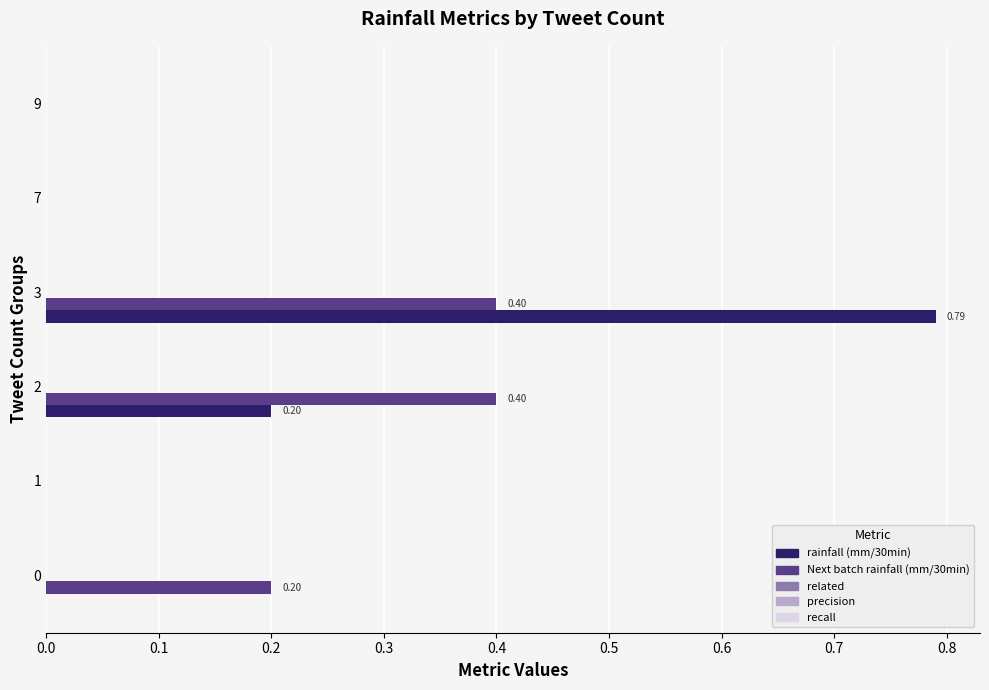

Between 0 and 3, which series saw the biggest shift?

rainfall (mm/30min)